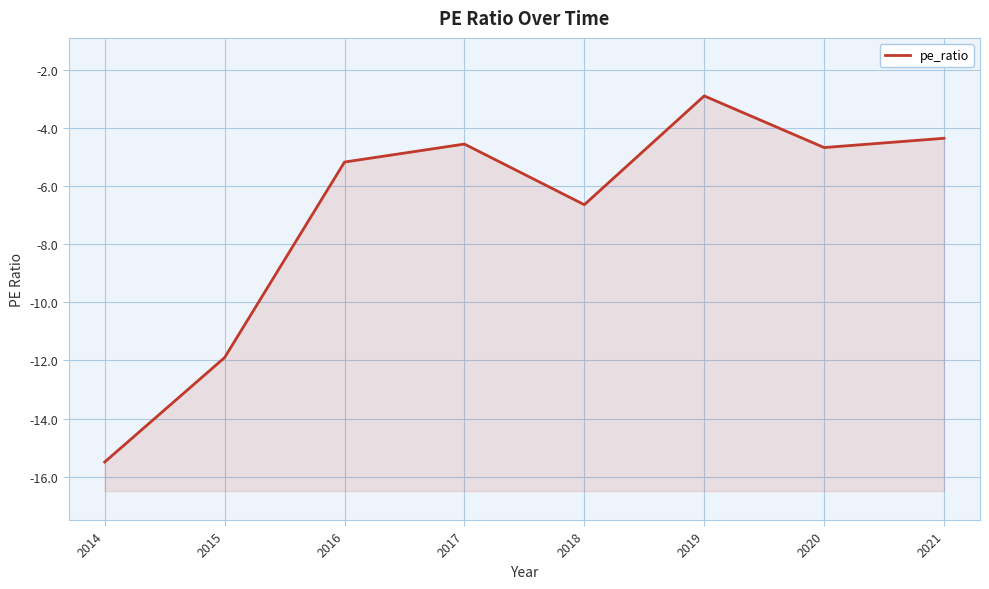

True or false: there are more than 2 points higher than both neighbors.

False